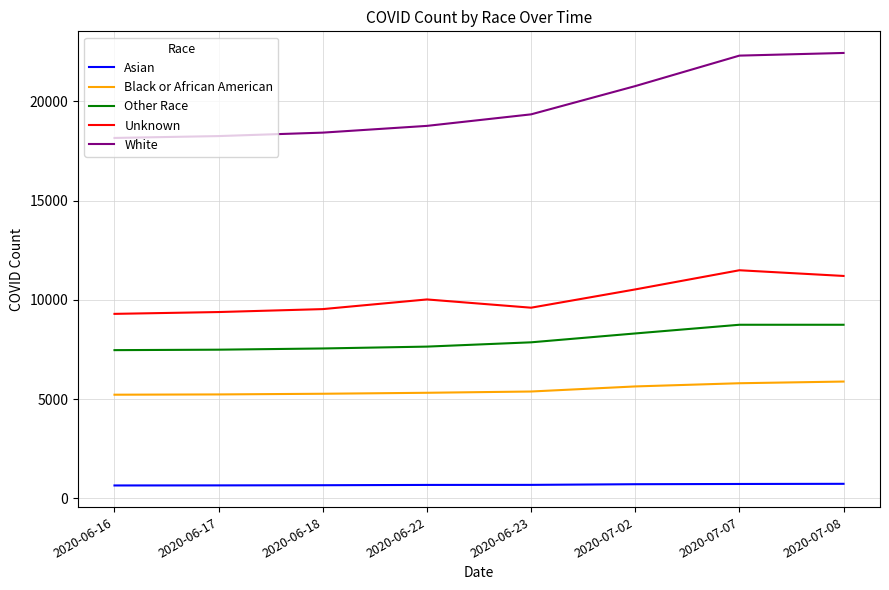

What is the average value of the Black or African American series?

5467